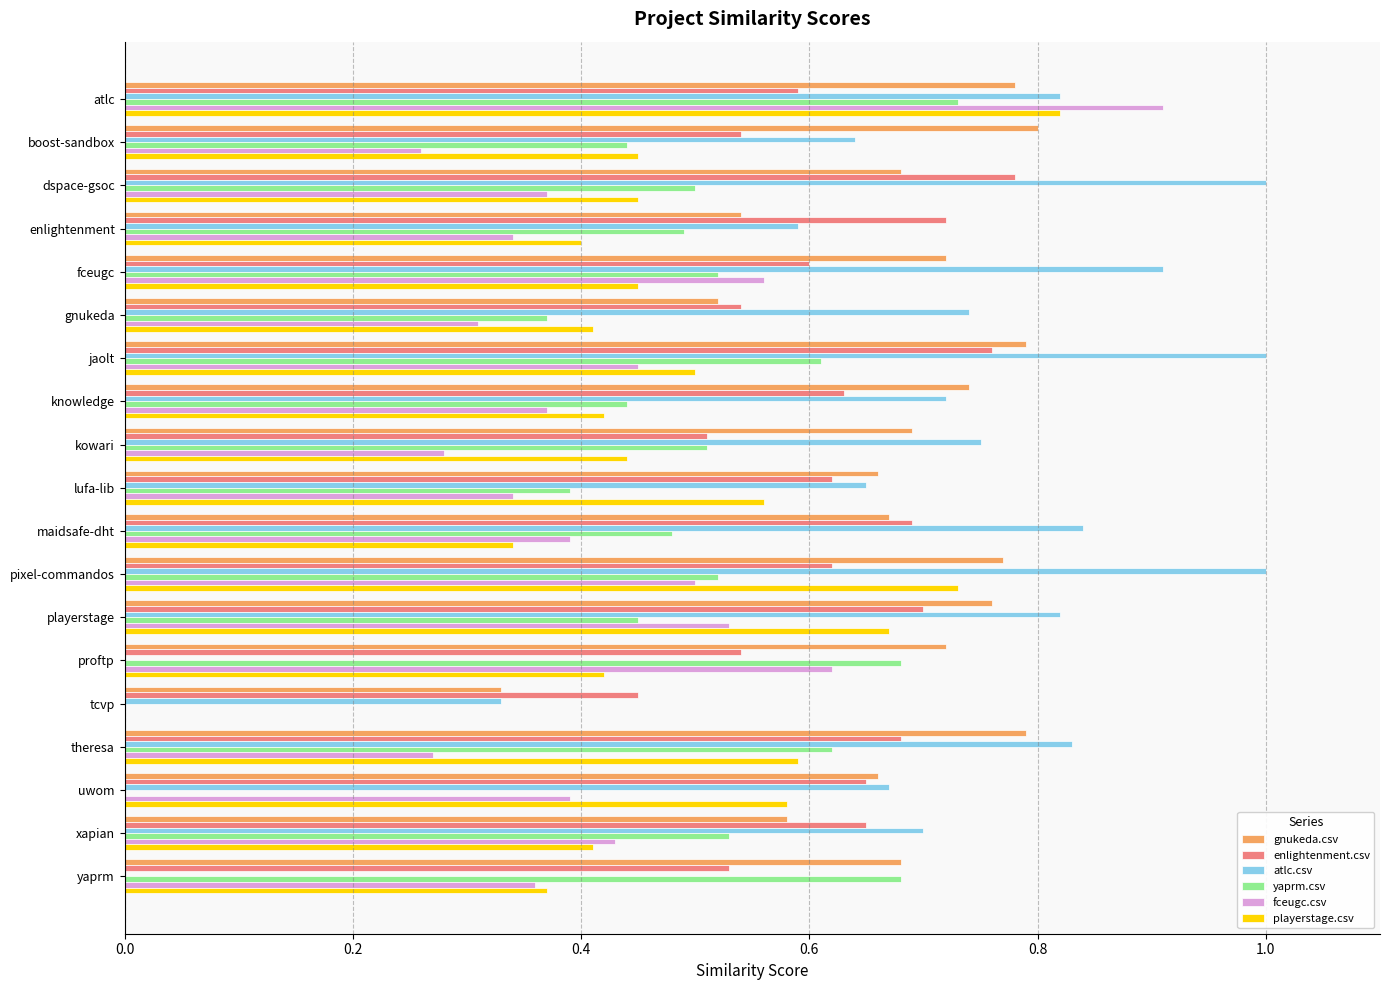

Between boost-sandbox and pixel-commandos, which series saw the biggest shift?

atlc.csv